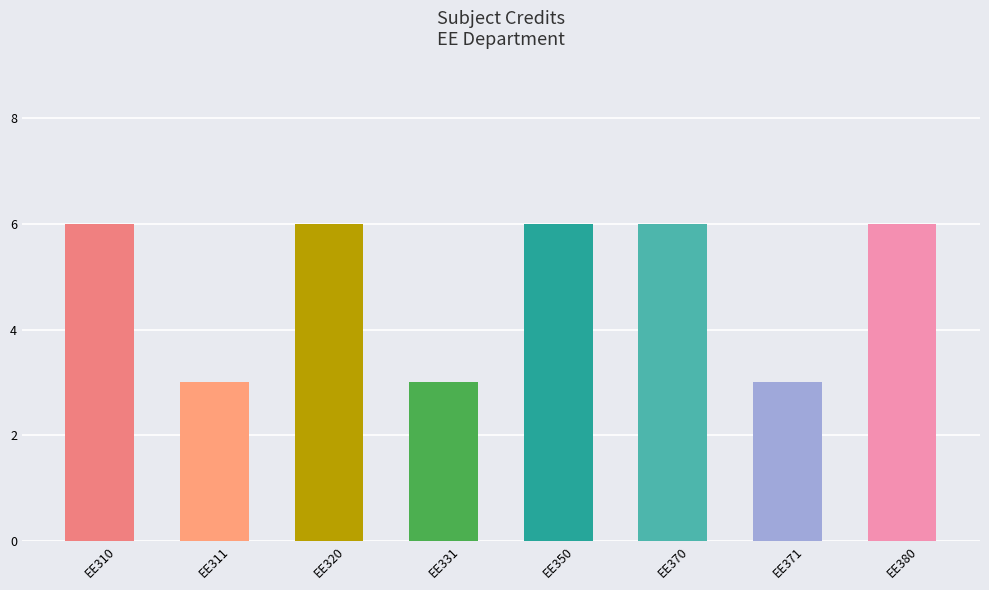

The value at EE380 is 10. True or false?

False